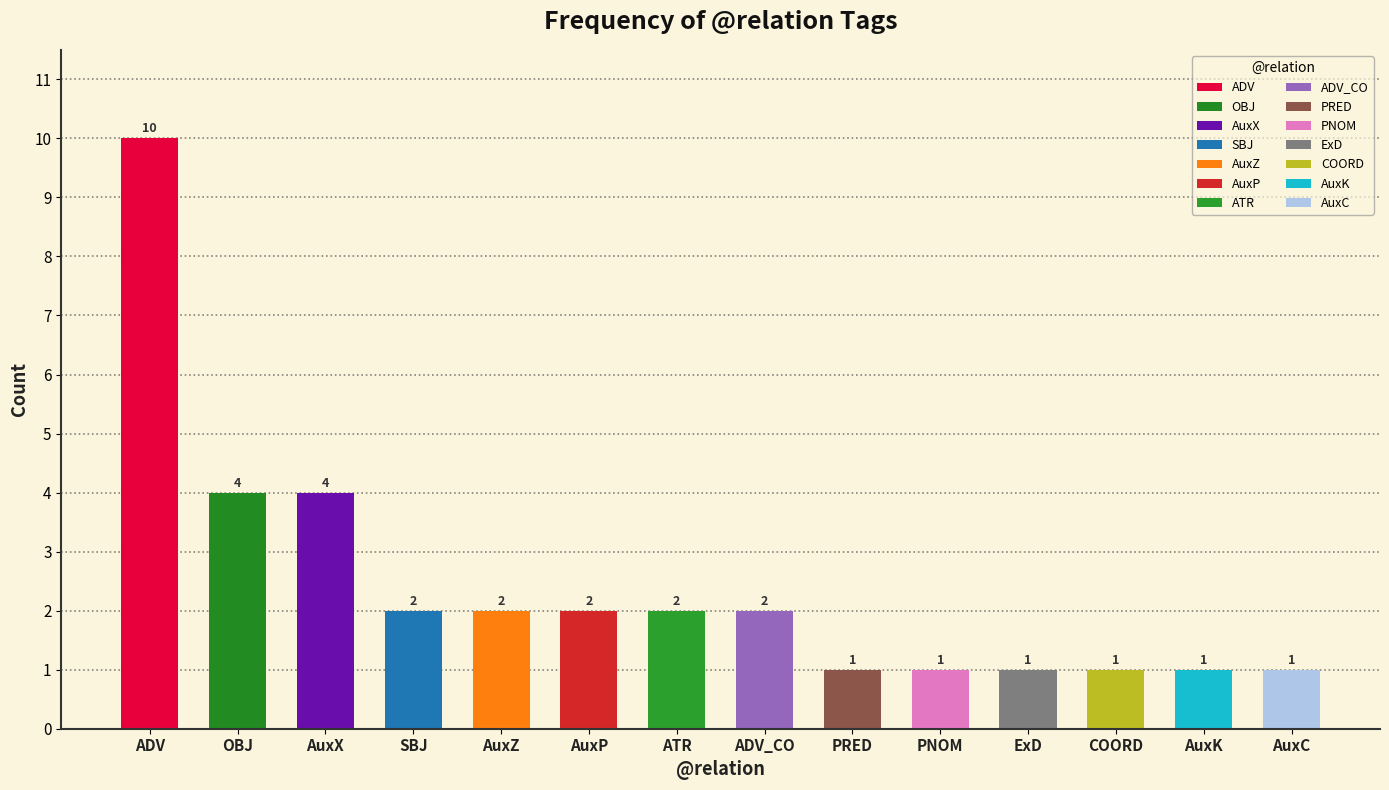

What is the maximum value shown in the chart?

10